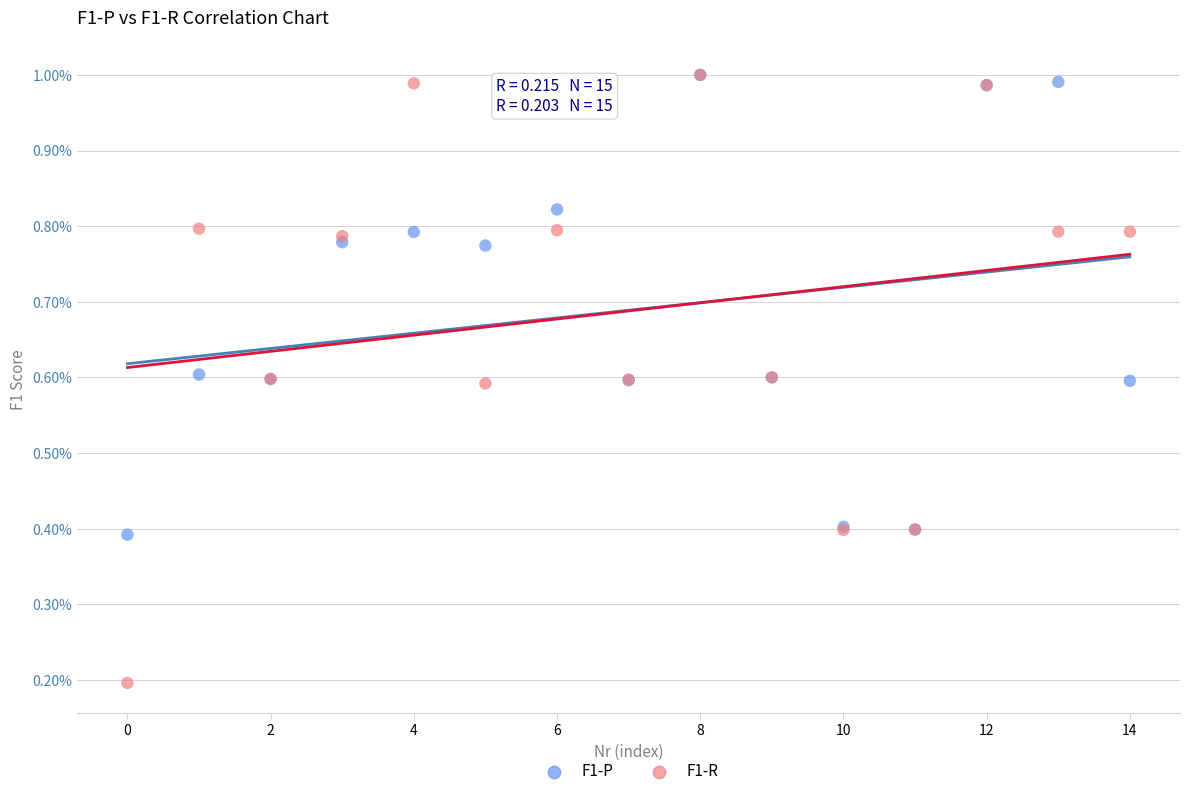

Which series has the widest spread of Y values?

F1-R